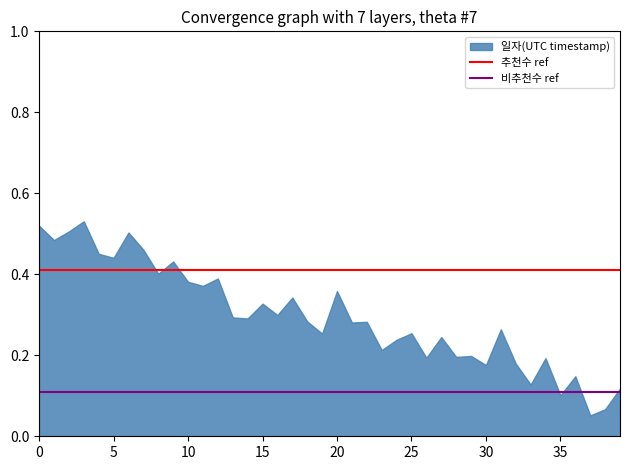

What is the value of the 추천수 ref point at the 1st from the left?

0.4